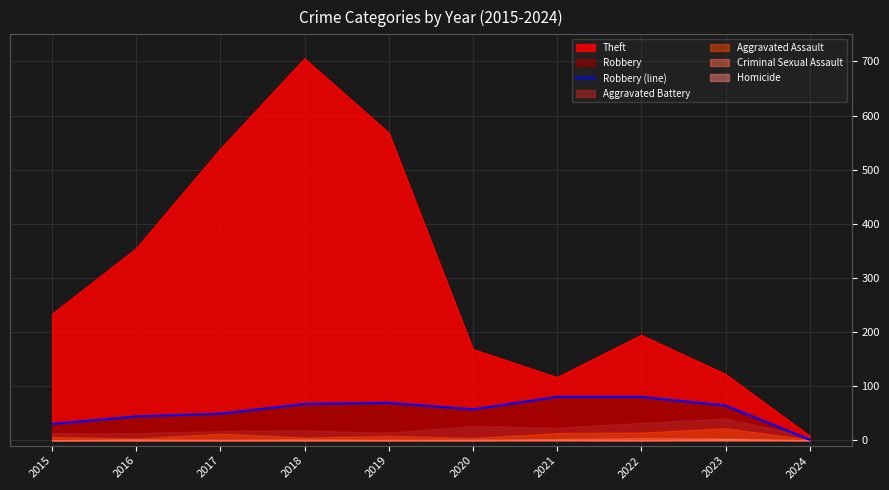

Is the value of Robbery (line) at 2015 greater than the value of Theft at 2021?

No